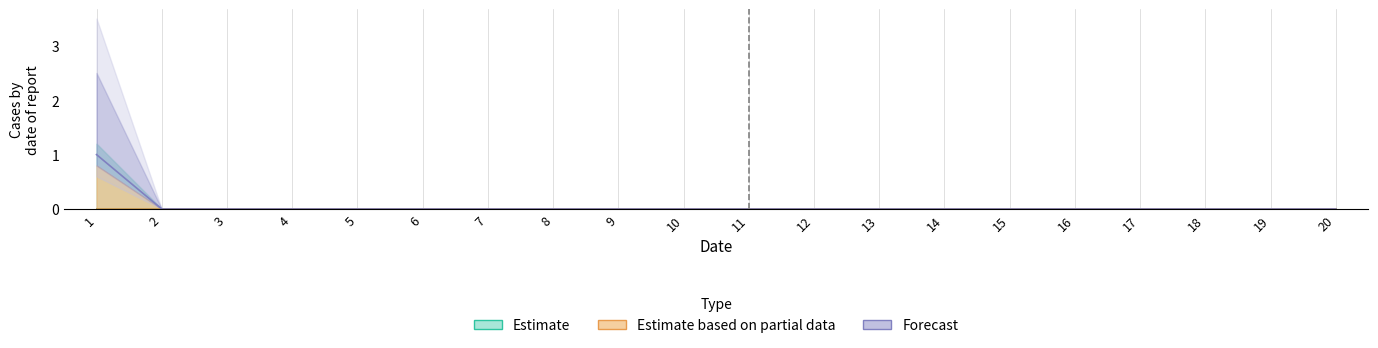

How many distinct data groups are displayed?

3